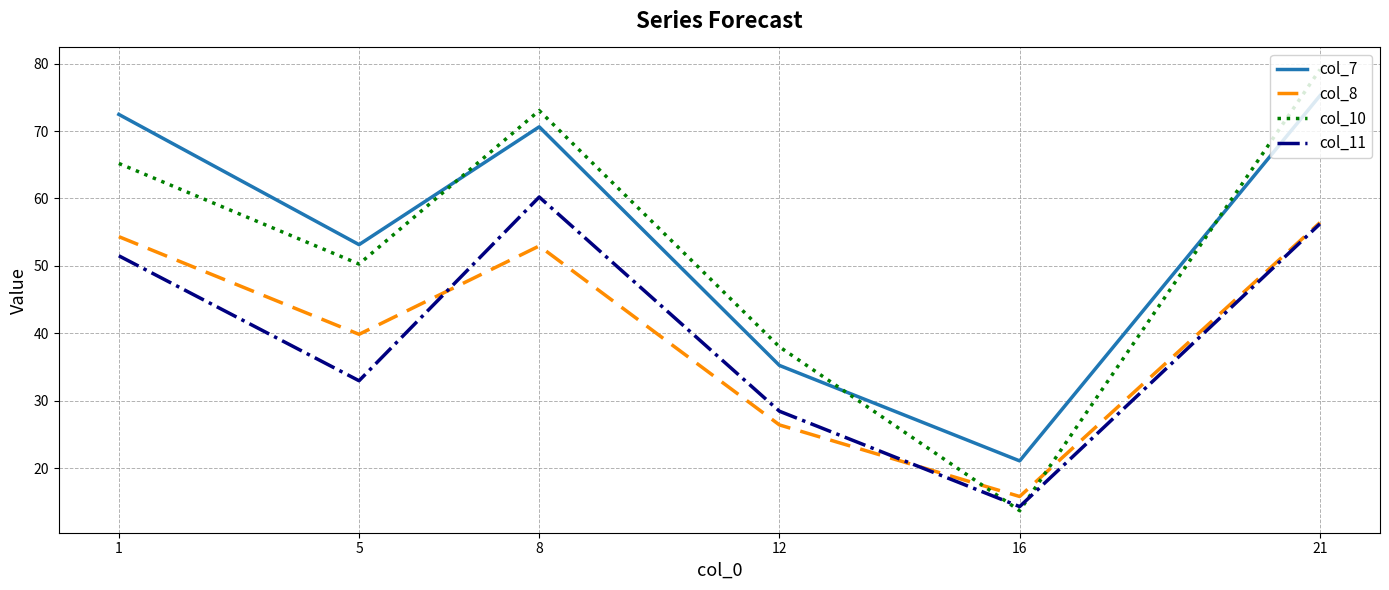

What is the difference between the col_11 values at 16 and 1?

37.2